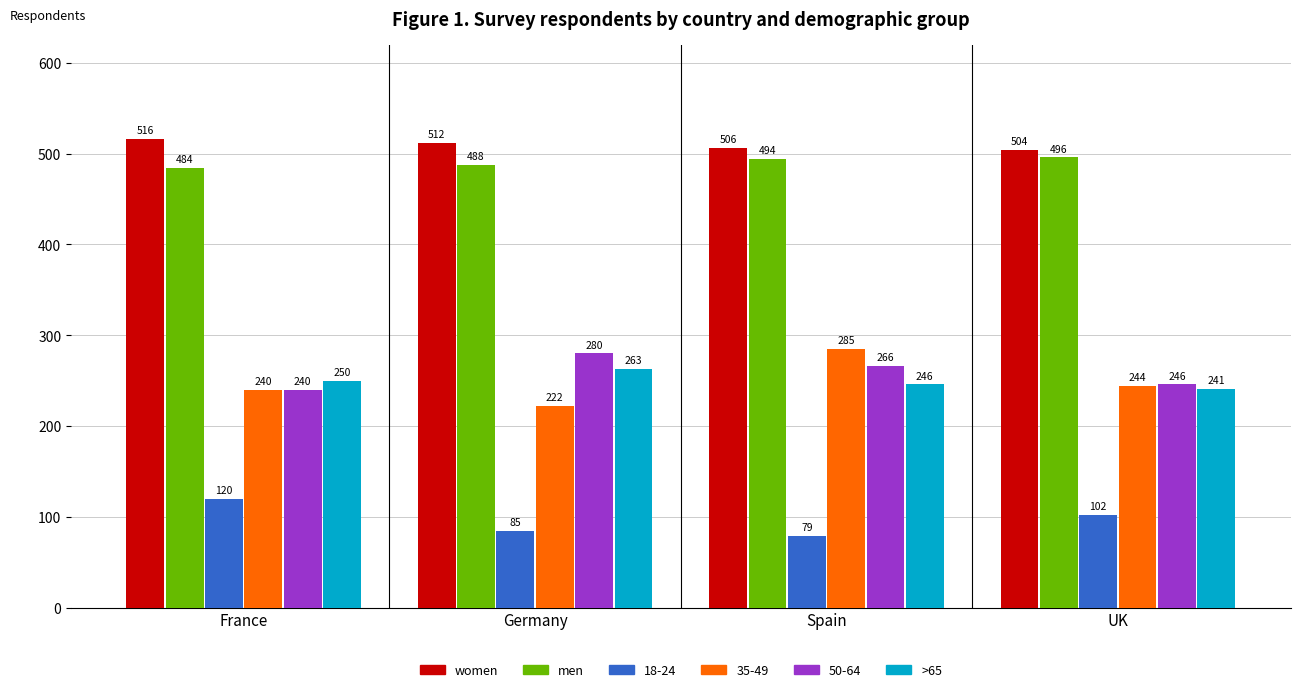

What is the label of the 2nd bar from the right?

Spain